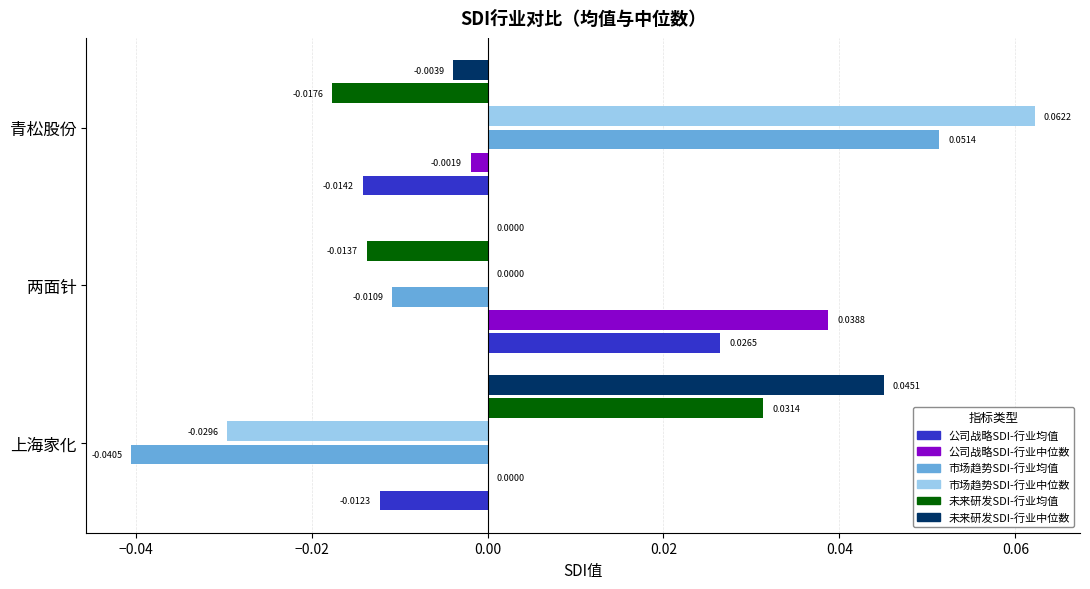

At which label does 公司战略SDI-行业均值 reach its peak?

两面针